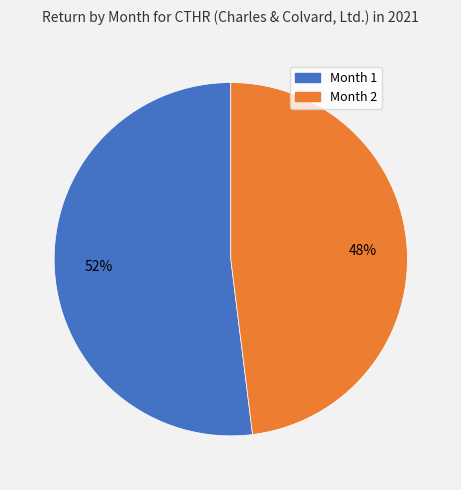

Does any single category account for the majority?

Yes